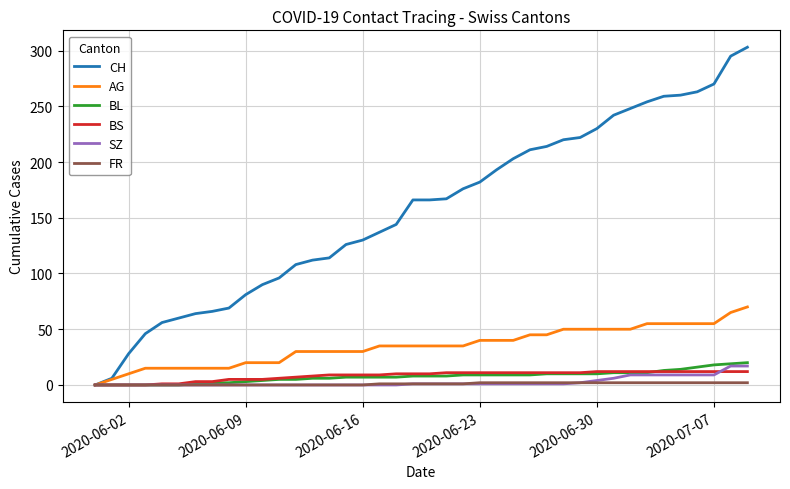

How many lines are shown in the chart?

6